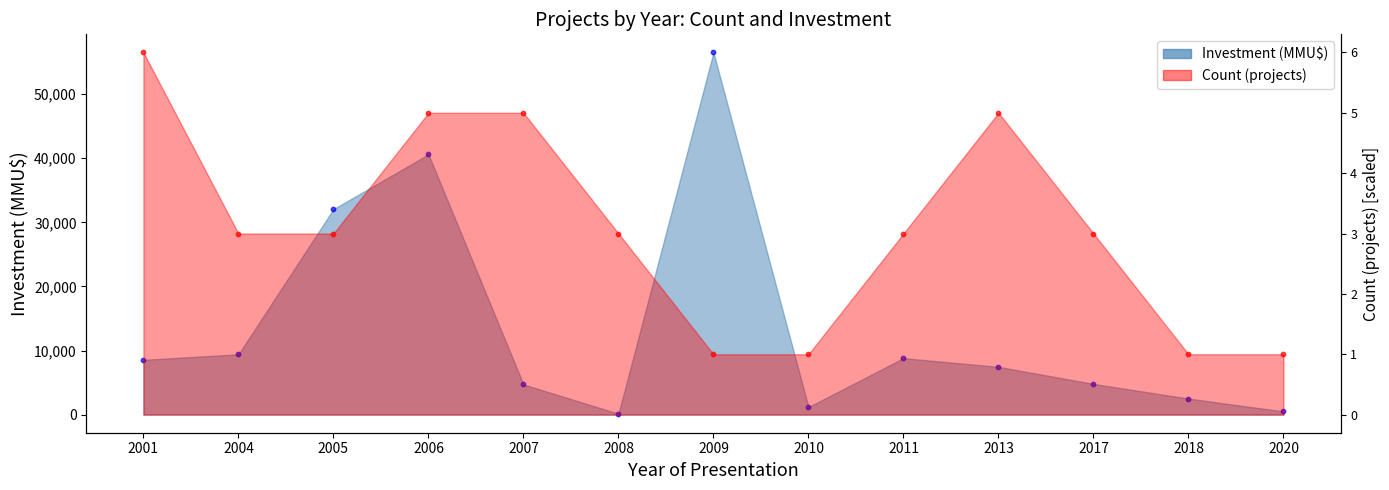

Is the value of Count (projects) at 2009 greater than the value of Investment (MMU$) at 2011?

Yes